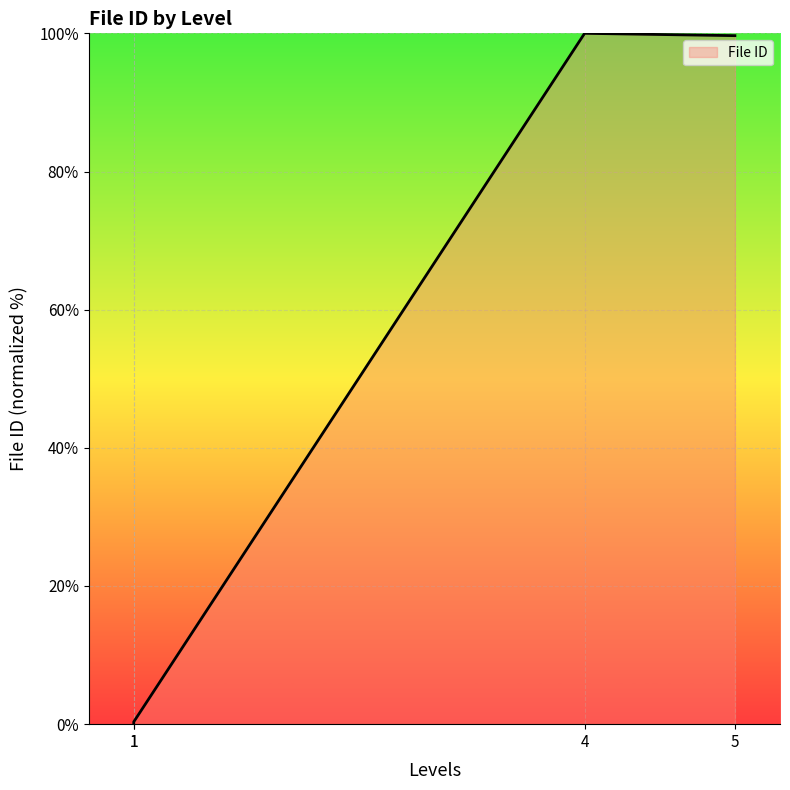

What is the difference between the values at 1 and 1?

0.3